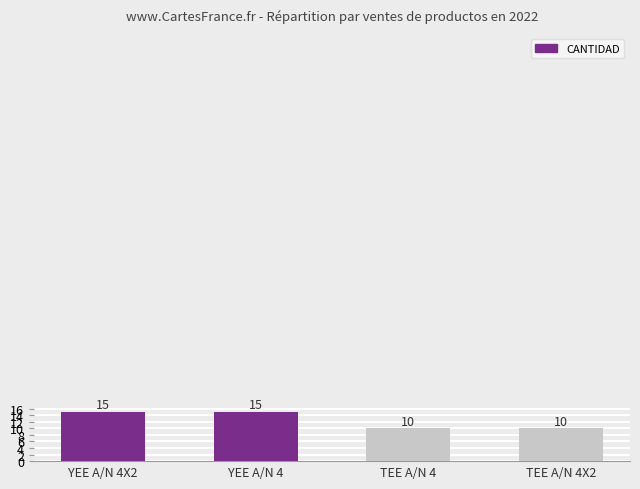

What is the sum of the values at YEE A/N 4 and YEE A/N 4X2?

30